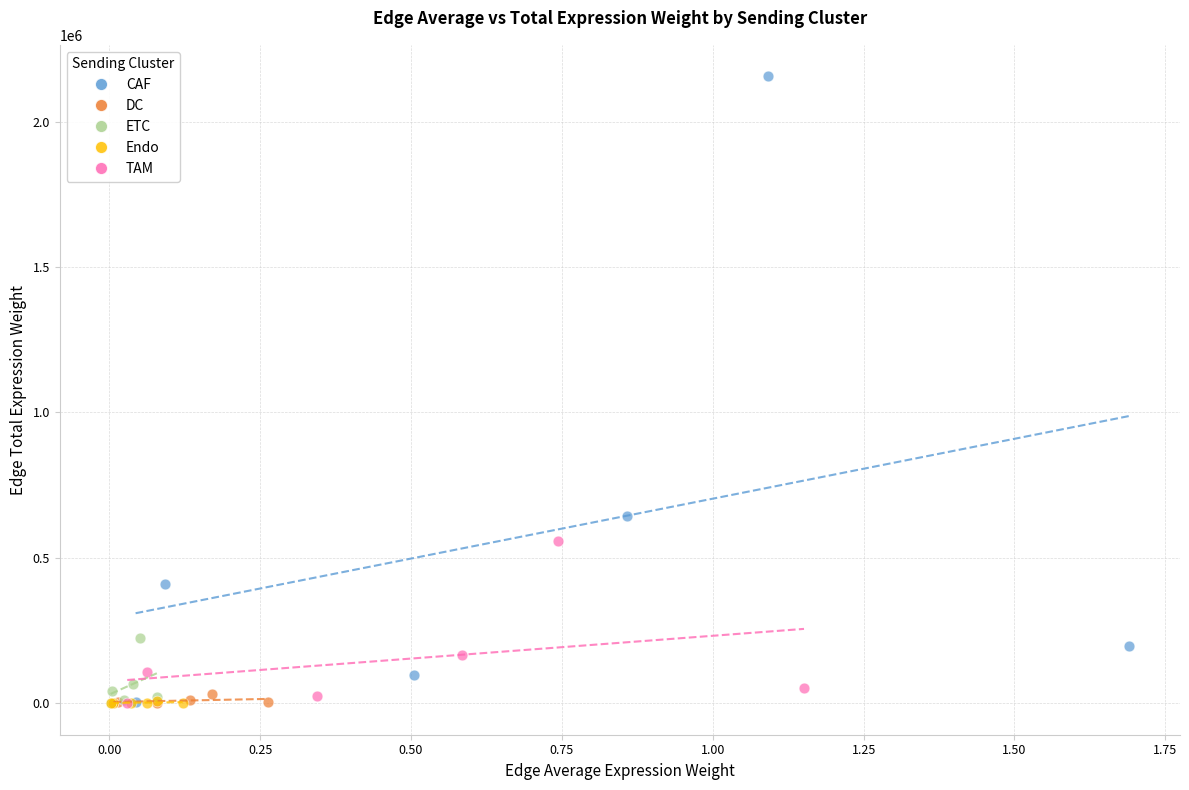

Which series reaches the maximum Y coordinate?

CAF